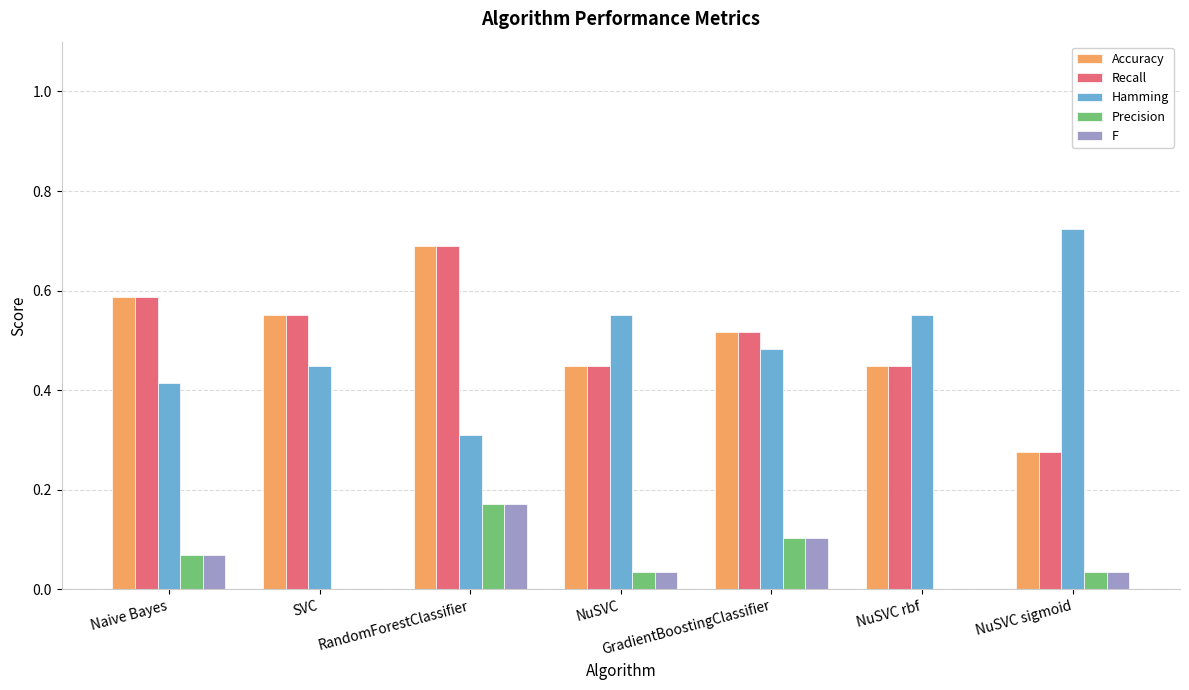

Which category has the highest value in the Accuracy series?

RandomForestClassifier